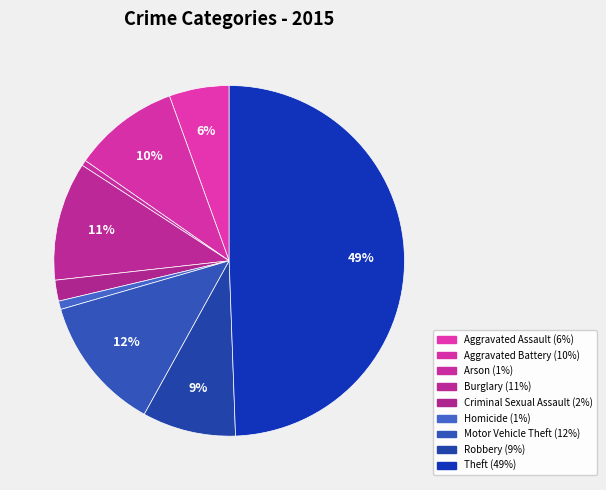

How many segments does this pie chart have?

9